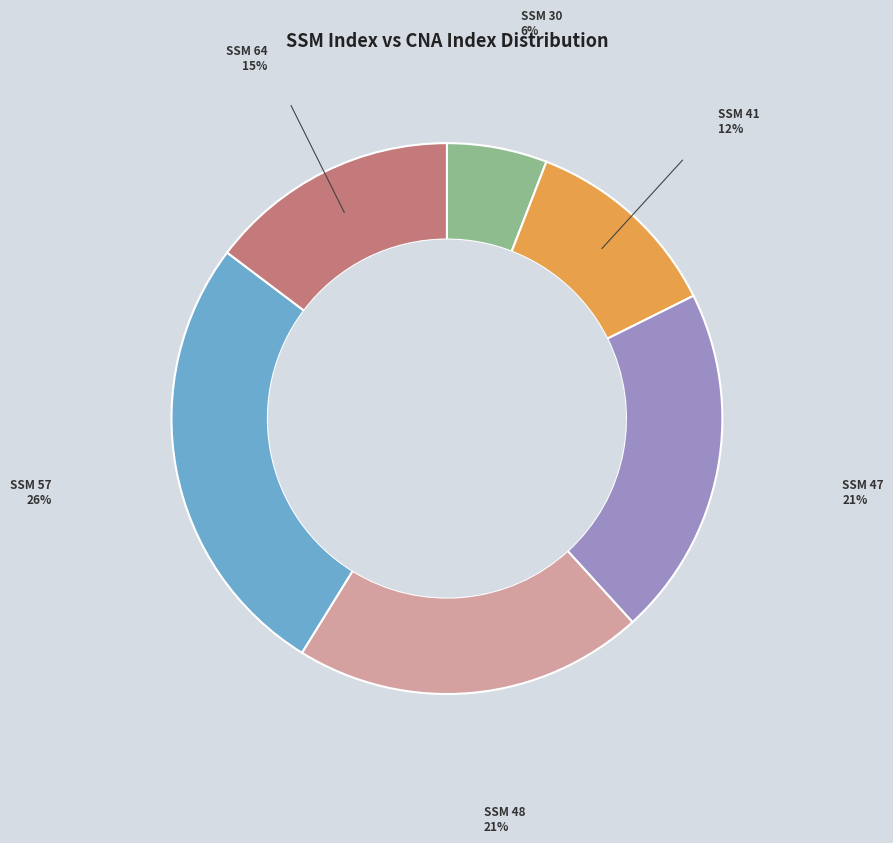

Count the number of slices in the pie.

6